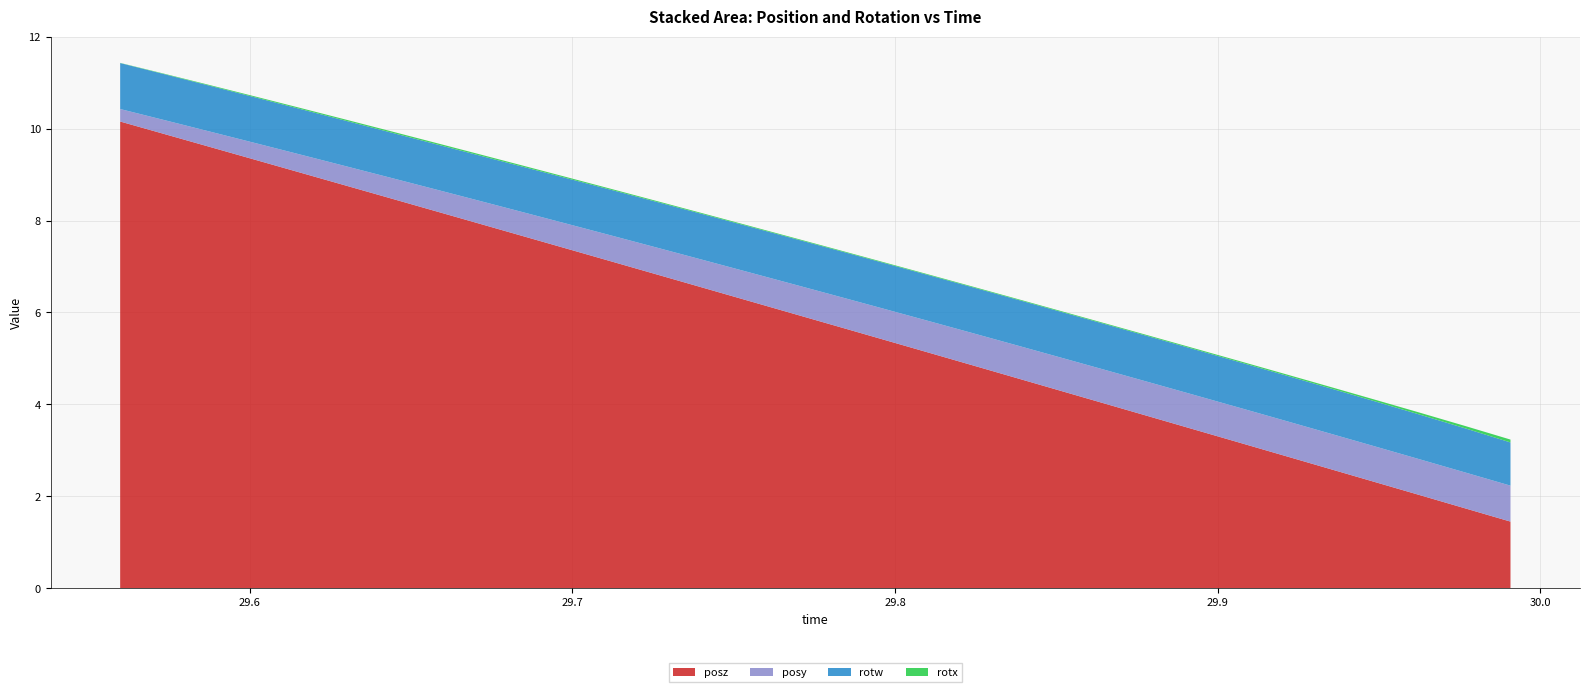

Reading right to left, what are all the values shown in this chart?

posy: 29.99072=0.8	29.97668=0.8	29.96228=0.8	29.94849=0.8	29.93481=0.8	29.92078=0.8	29.90674=0.8	29.8927=0.8	29.87903=0.7	29.86499=0.7	29.85107=0.7	29.83716=0.7	29.82349=0.7	29.80969=0.7	29.79565=0.7	29.78186=0.7	29.76807=0.6	29.75415=0.6	29.74036=0.6	29.72656=0.6	29.7124=0.6	29.69861=0.5	29.68481=0.5	29.6709=0.5	29.65723=0.5	29.64307=0.4	29.62915=0.4	29.61523=0.4	29.6012=0.4	29.5874=0.3	29.57349=0.3	29.55981=0.3
rotx: 29.99072=0.1	29.97668=0.1	29.96228=0.0	29.94849=0.0	29.93481=0.0	29.92078=0.0	29.90674=0.0	29.8927=0.0	29.87903=0.0	29.86499=0.0	29.85107=0.0	29.83716=0.0	29.82349=0.0	29.80969=0.0	29.79565=0.0	29.78186=0.0	29.76807=0.0	29.75415=0.0	29.74036=0.0	29.72656=0.0	29.7124=0.0	29.69861=0.0	29.68481=0.0	29.6709=0.0	29.65723=0.0	29.64307=0.0	29.62915=0.0	29.61523=0.0	29.6012=0.0	29.5874=0.0	29.57349=0.0	29.55981=0.0
rotw: 29.99072=0.9	29.97668=1.0	29.96228=1.0	29.94849=1.0	29.93481=1.0	29.92078=1.0	29.90674=1.0	29.8927=1.0	29.87903=1.0	29.86499=1.0	29.85107=1.0	29.83716=1.0	29.82349=1.0	29.80969=1.0	29.79565=1.0	29.78186=1.0	29.76807=1.0	29.75415=1.0	29.74036=1.0	29.72656=1.0	29.7124=1.0	29.69861=1.0	29.68481=1.0	29.6709=1.0	29.65723=1.0	29.64307=1.0	29.62915=1.0	29.61523=1.0	29.6012=1.0	29.5874=1.0	29.57349=1.0	29.55981=1.0
posz: 29.99072=1.5	29.97668=1.7	29.96228=2.0	29.94849=2.3	29.93481=2.6	29.92078=2.9	29.90674=3.2	29.8927=3.5	29.87903=3.7	29.86499=4.0	29.85107=4.3	29.83716=4.6	29.82349=4.9	29.80969=5.1	29.79565=5.4	29.78186=5.7	29.76807=6.0	29.75415=6.3	29.74036=6.5	29.72656=6.8	29.7124=7.1	29.69861=7.4	29.68481=7.7	29.6709=7.9	29.65723=8.2	29.64307=8.5	29.62915=8.8	29.61523=9.1	29.6012=9.3	29.5874=9.6	29.57349=9.9	29.55981=10.2